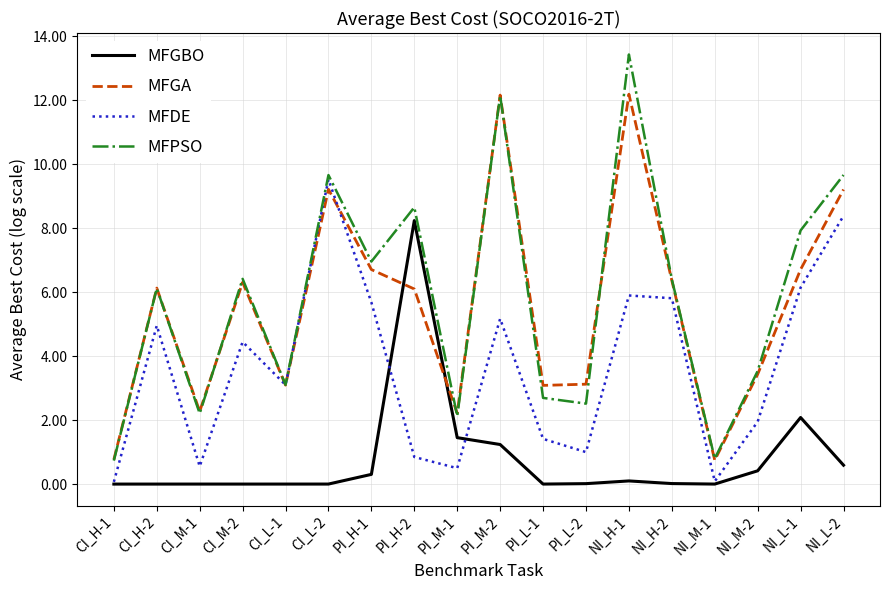

Rank the series by their maximum value, from lowest to highest.

MFGBO, MFDE, MFGA, MFPSO